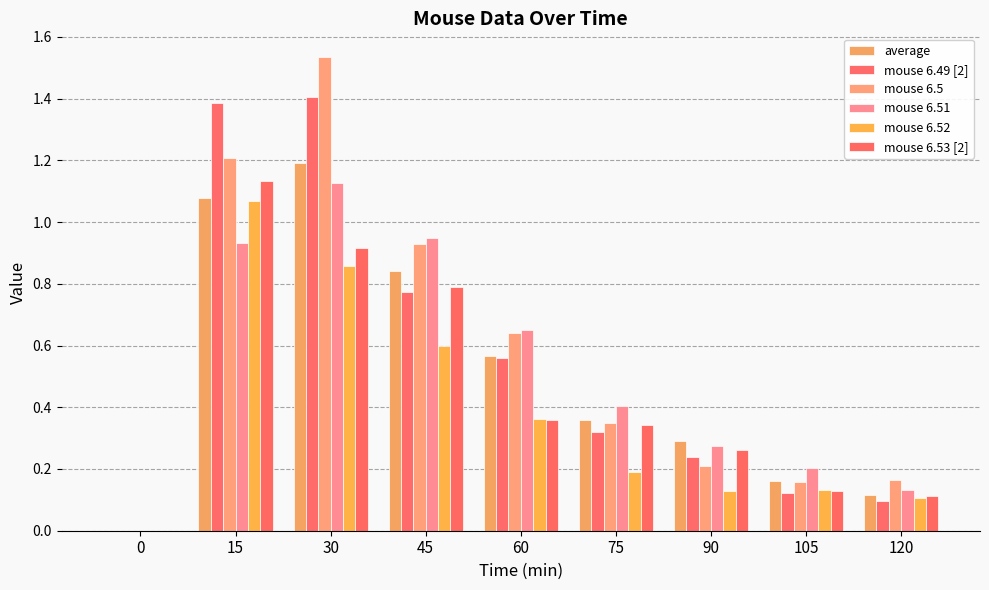

How many data points in mouse 6.49 [2] are above 0?

8